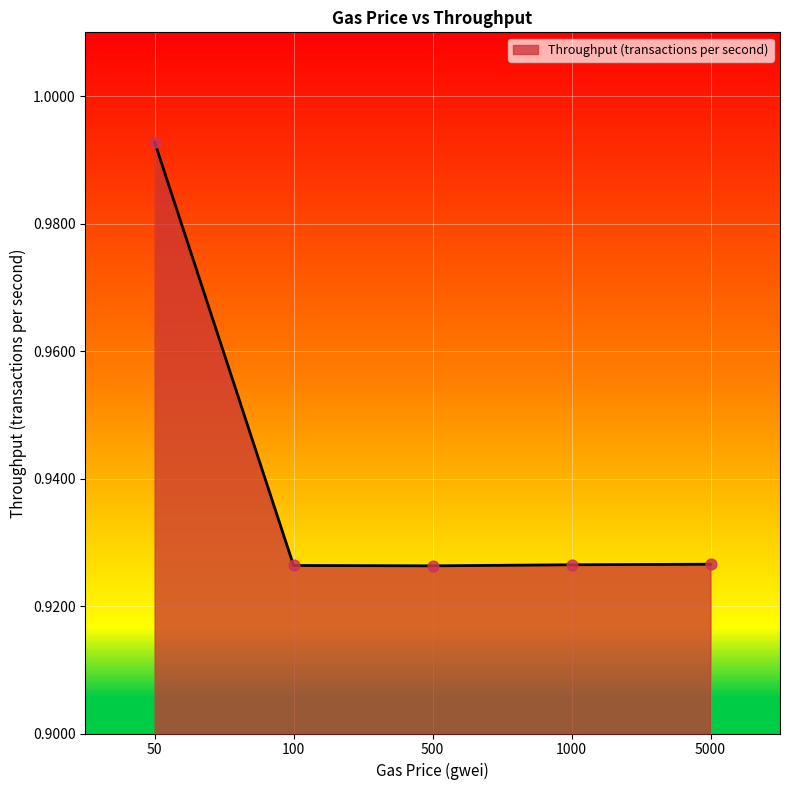

Which category has the highest value across all series?

50